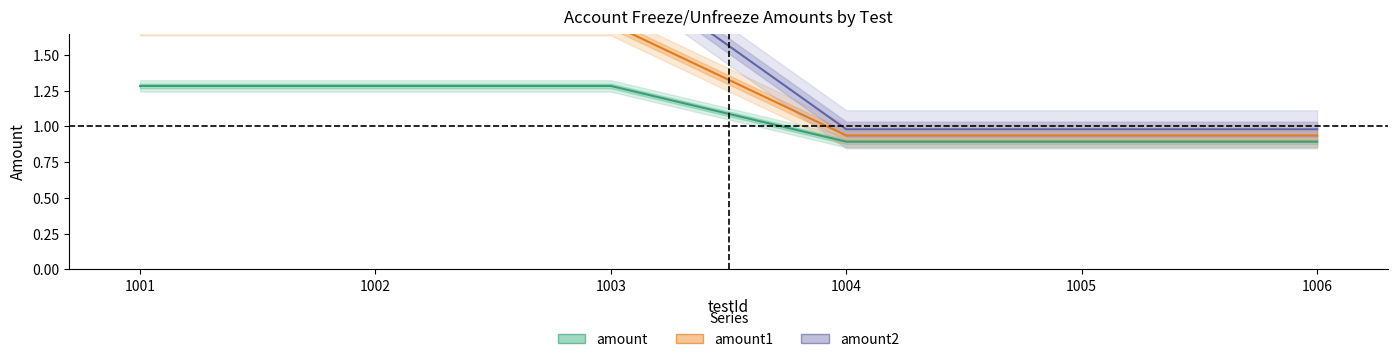

Is this an area chart (filled region under the line)?

No